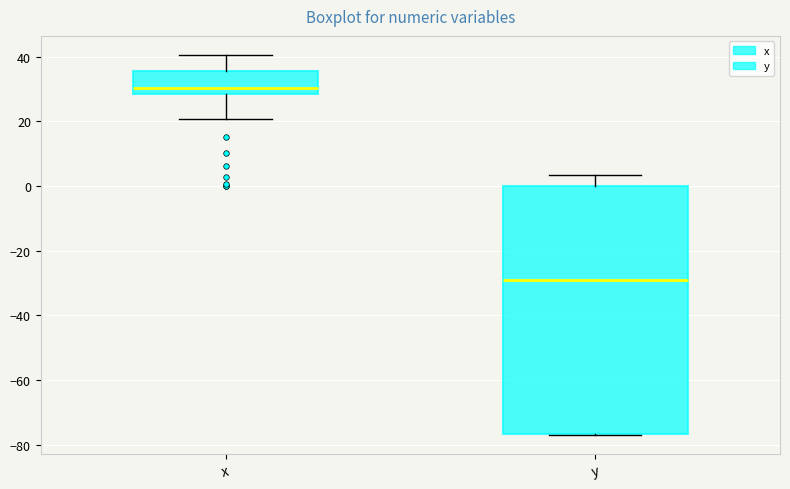

Comparing the boxes themselves (not the whiskers), which one is the tallest?

y